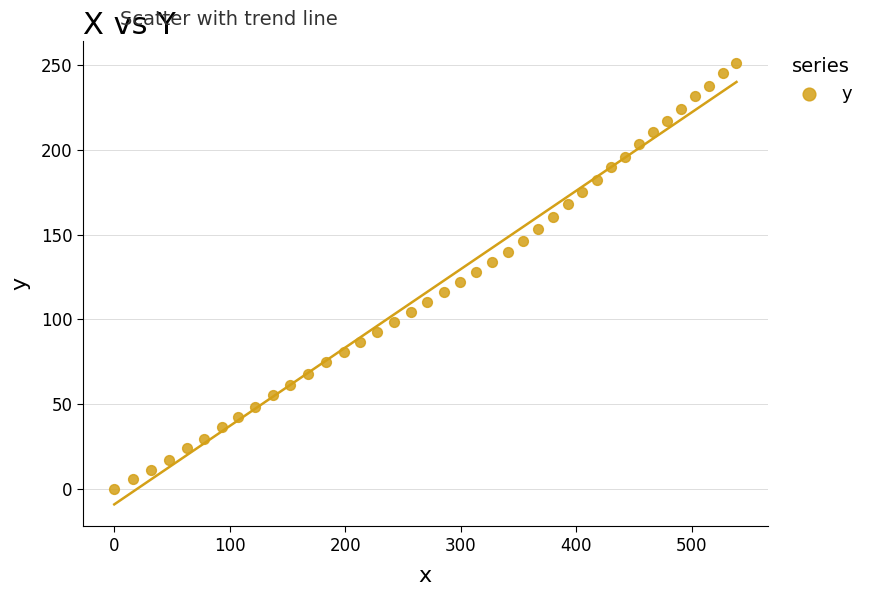

What is the range of X values (max minus min)?

538.9